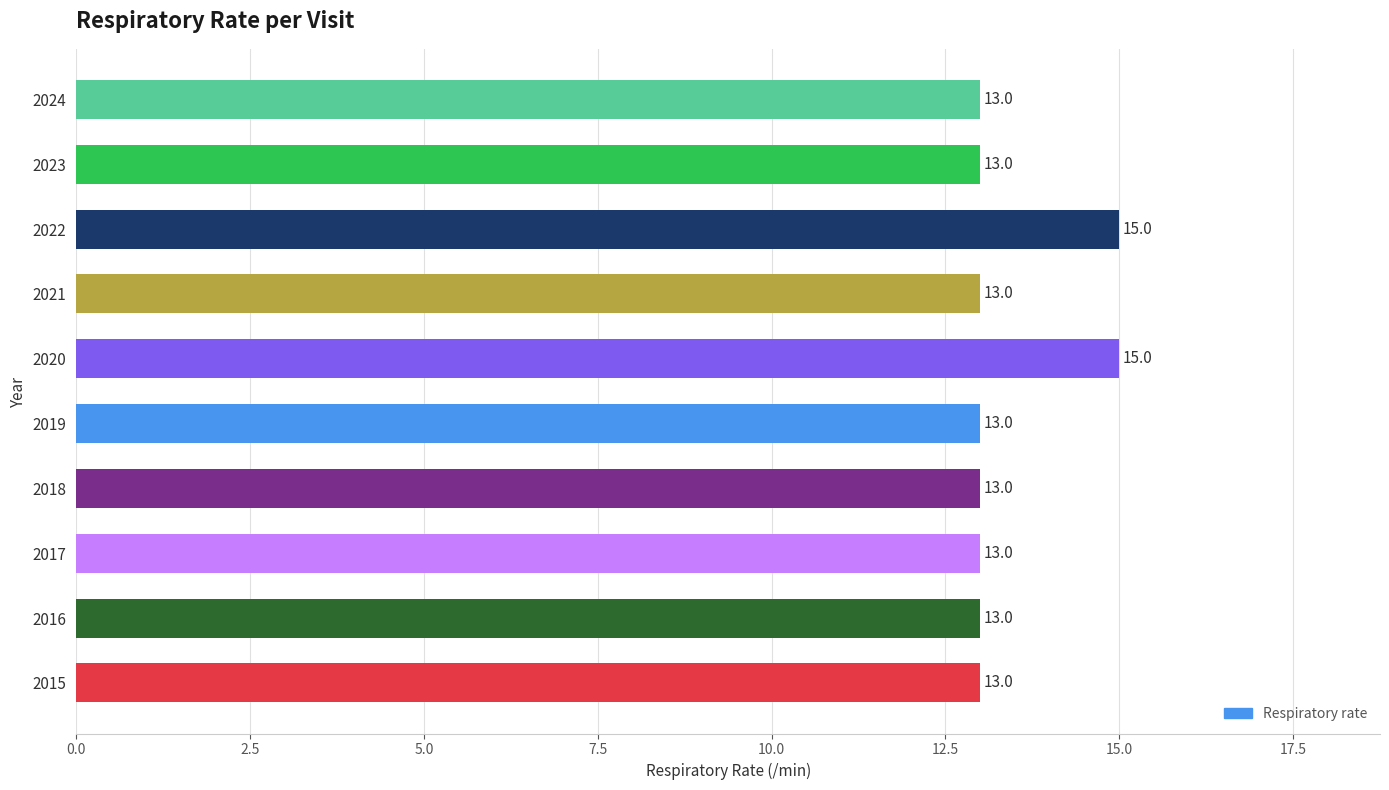

Approximately how many times larger is the value at 2016 compared to 2020?

0.9